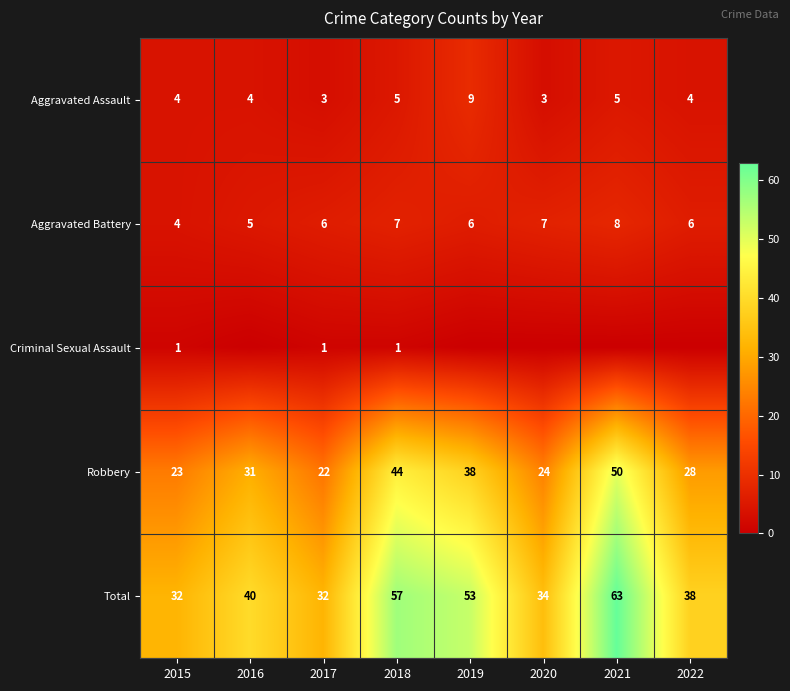

List the labels in order of Robbery value, smallest first.

2017, 2015, 2020, 2022, 2016, 2019, 2018, 2021